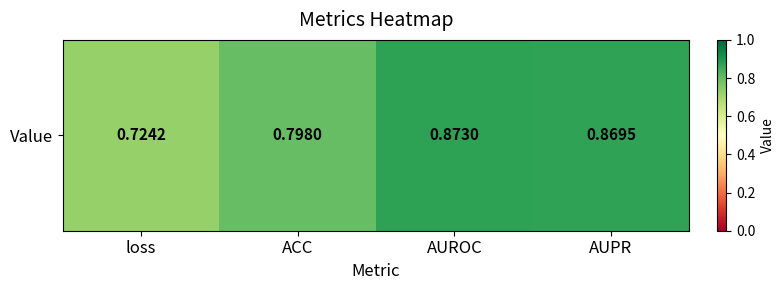

What is the approximate value at ACC?

0.8